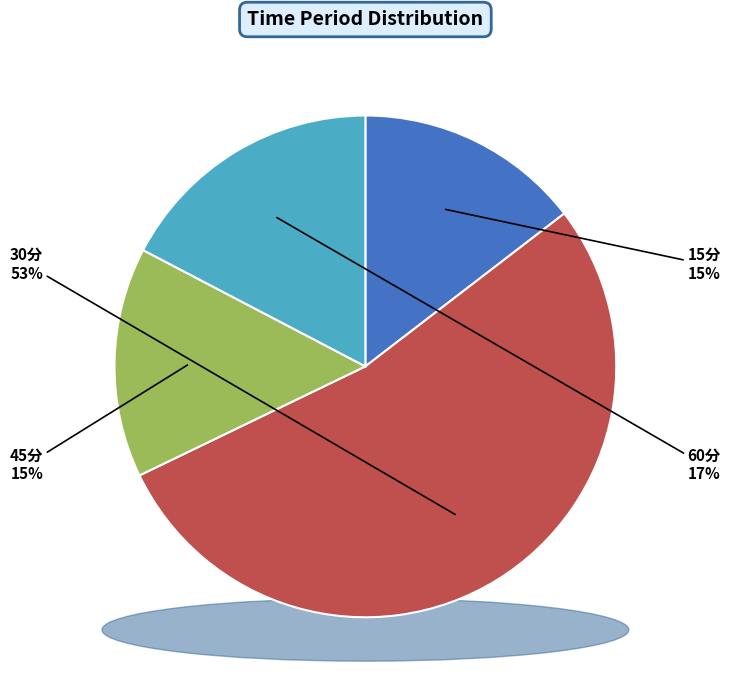

What is the smallest slice in the pie chart?

15分